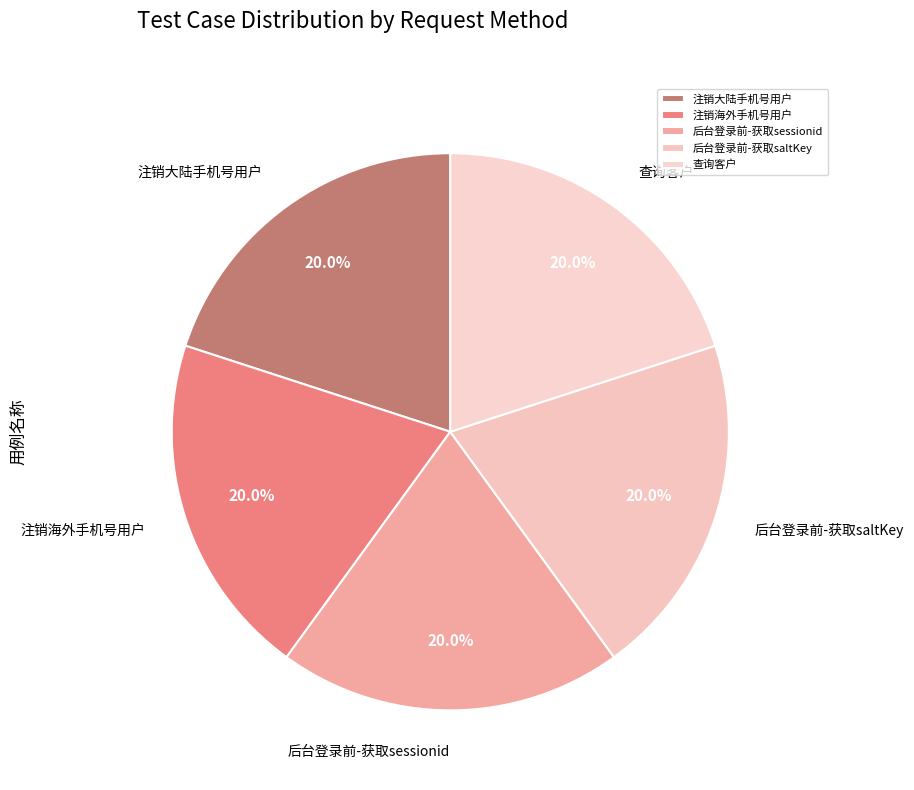

Is the sum of 查询客户 and 注销海外手机号用户 greater than half?

No